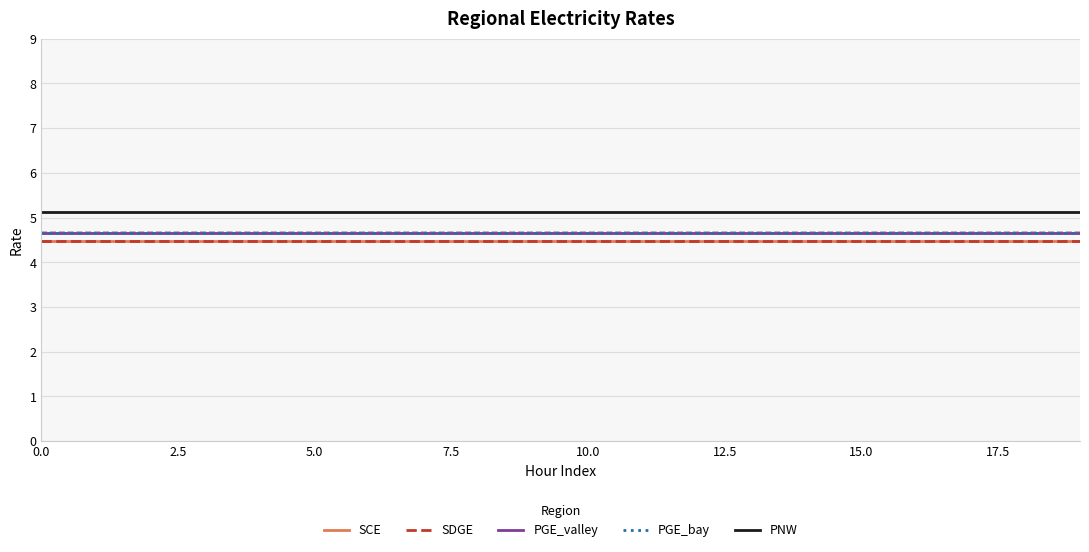

Reading right to left, transcribe all the data shown in this chart.

SCE: 4.5	4.5	4.5	4.5	4.5	4.5	4.5	4.5	4.5	4.5	4.5	4.5	4.5	4.5	4.5	4.5	4.5	4.5	4.5	4.5
SDGE: 4.5	4.5	4.5	4.5	4.5	4.5	4.5	4.5	4.5	4.5	4.5	4.5	4.5	4.5	4.5	4.5	4.5	4.5	4.5	4.5
PGE_valley: 4.7	4.7	4.7	4.7	4.7	4.7	4.7	4.7	4.7	4.7	4.7	4.7	4.7	4.7	4.7	4.7	4.7	4.7	4.7	4.7
PGE_bay: 4.7	4.7	4.7	4.7	4.7	4.7	4.7	4.7	4.7	4.7	4.7	4.7	4.7	4.7	4.7	4.7	4.7	4.7	4.7	4.7
PNW: 5.1	5.1	5.1	5.1	5.1	5.1	5.1	5.1	5.1	5.1	5.1	5.1	5.1	5.1	5.1	5.1	5.1	5.1	5.1	5.1